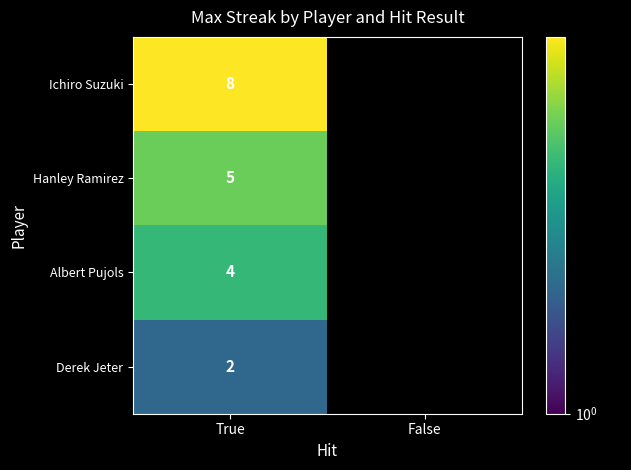

What is the total value across all series at True?

19.0